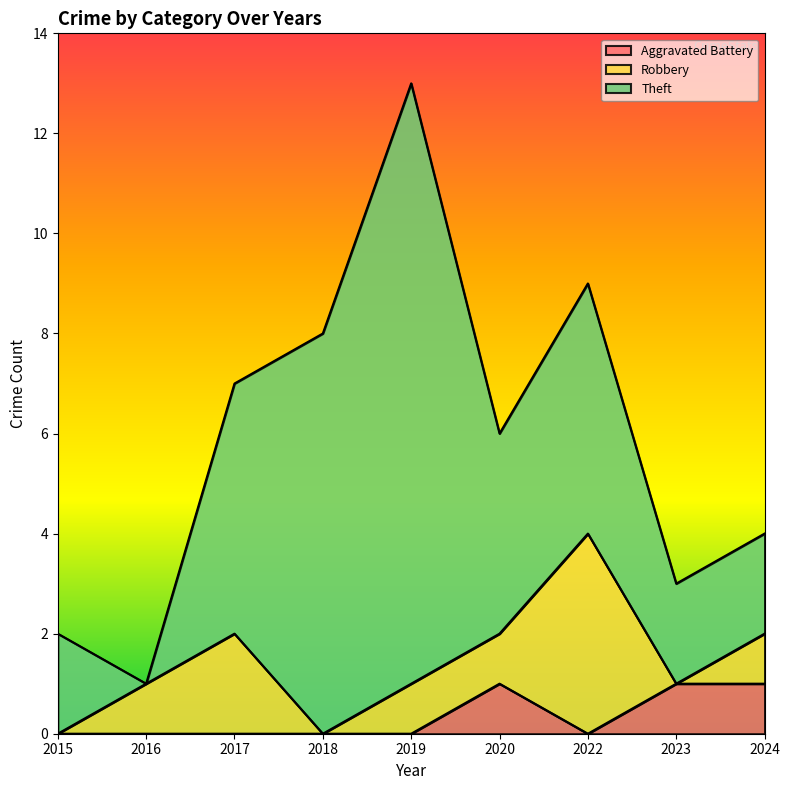

Which category has the lowest value across all series?

2015